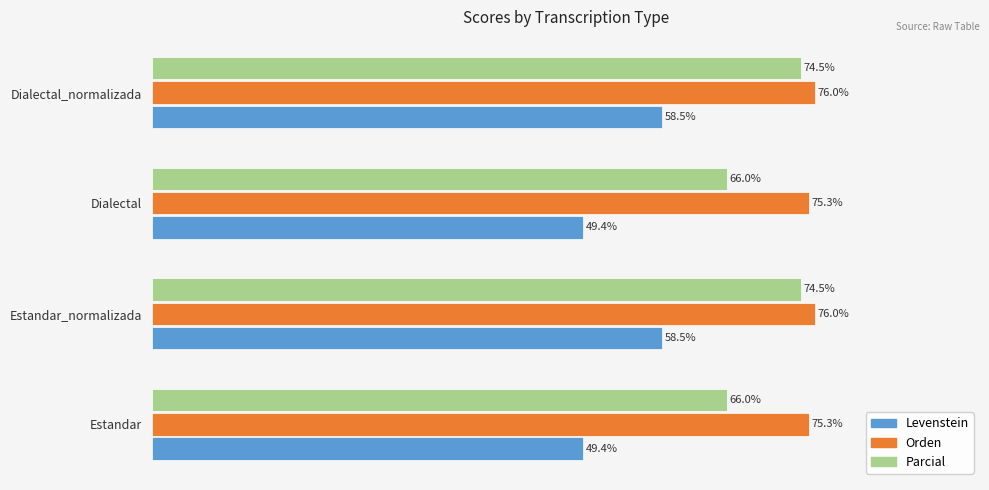

Which series has the largest total across all categories?

Orden